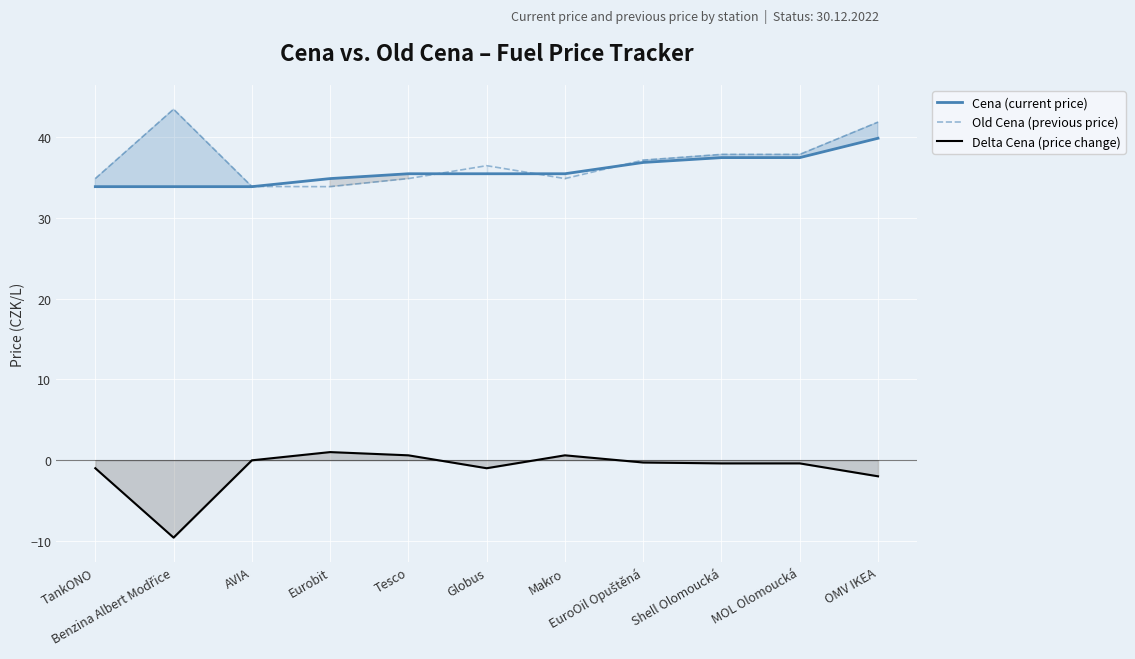

Reading left to right, what are all the values shown in this chart?

Cena (current price): 33.9	33.9	33.9	34.9	35.5	35.5	35.5	36.9	37.5	37.5	39.9
Old Cena (previous price): 34.9	43.5	33.9	33.9	34.9	36.5	34.9	37.2	37.9	37.9	41.9
Delta Cena (price change): -1.0	-9.6	-0.0	1.0	0.6	-1.0	0.6	-0.3	-0.4	-0.4	-2.0